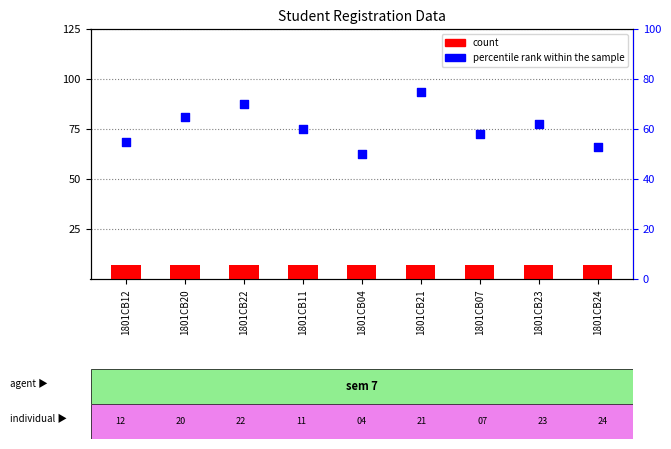

Which series reaches the maximum Y coordinate?

percentile rank within the sample